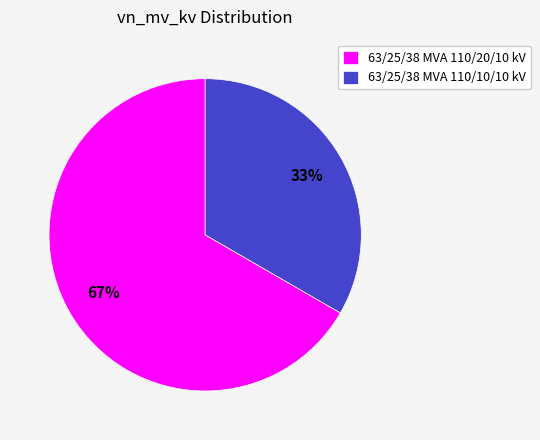

Do 63/25/38 MVA 110/10/10 kV and 63/25/38 MVA 110/20/10 kV together represent more than half of the pie?

Yes